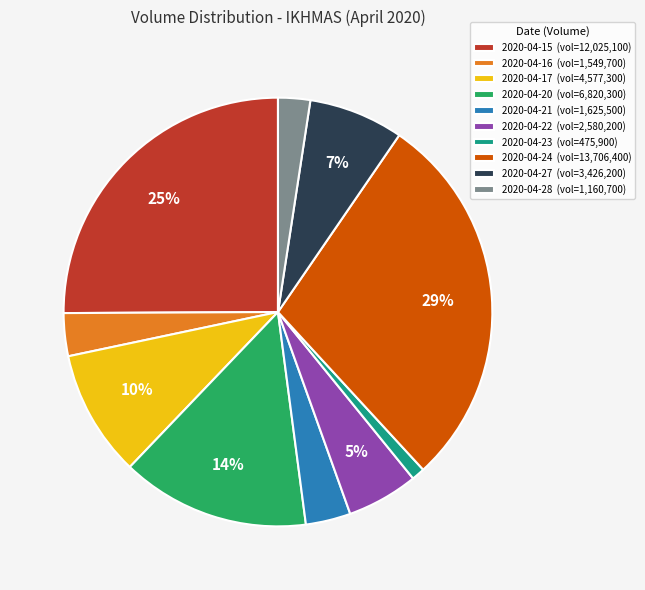

Combined, do 2020-04-22 and 2020-04-15 account for over 50%?

No